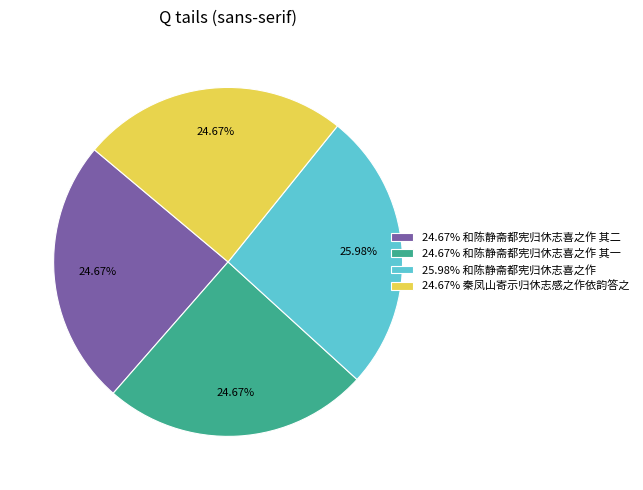

Combined, do 24.67% 秦凤山寄示归休志感之作依韵答之 and 25.98% 和陈静斋都宪归休志喜之作 account for over 50%?

Yes